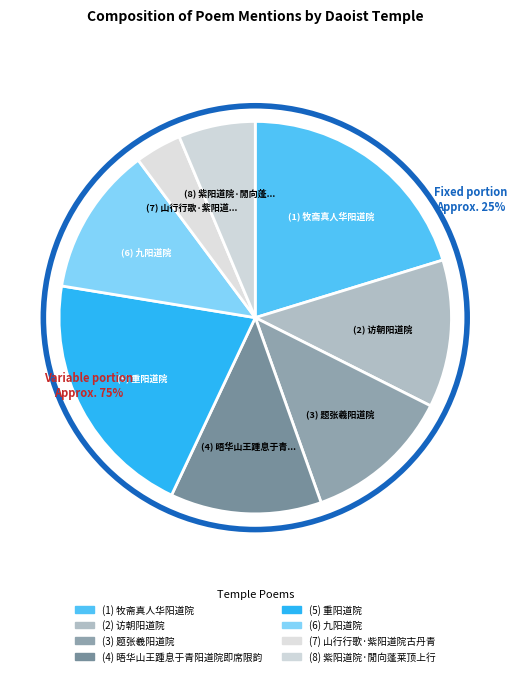

Does 紫阳道院·閒向蓬莱顶上行 represent more than half of the total?

No